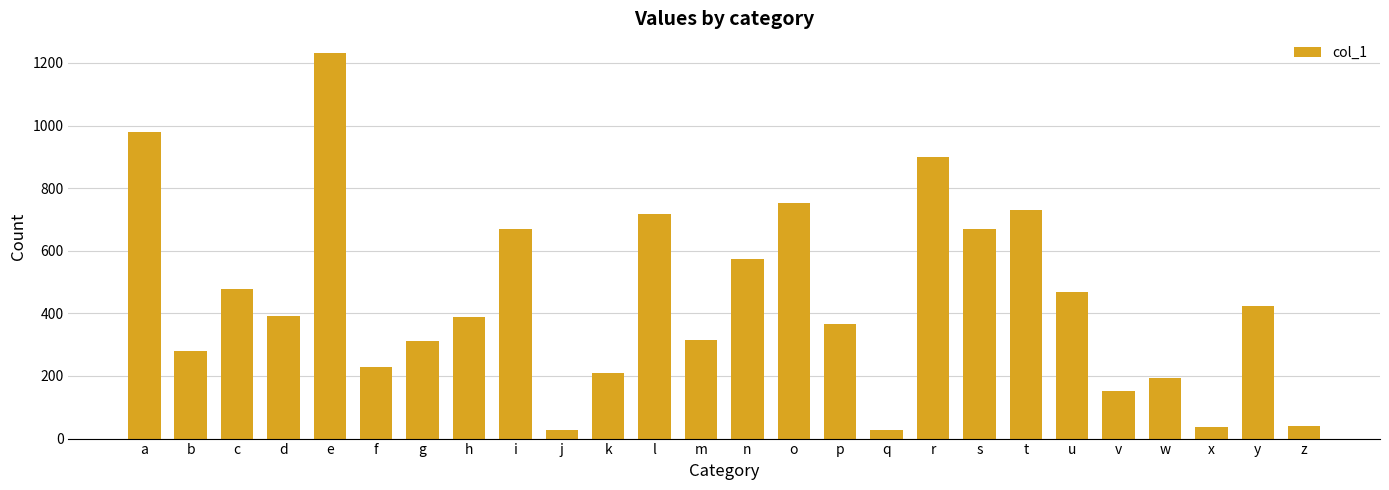

At which category does the chart reach its peak across all series?

e